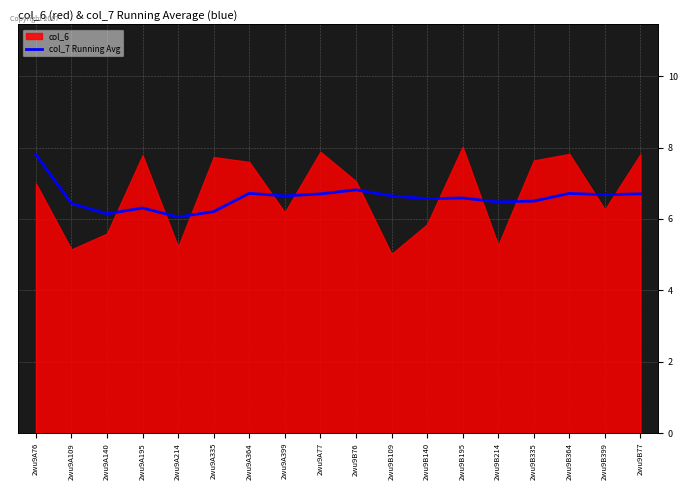

At which category does the data reach its first local peak?

2wu9A195